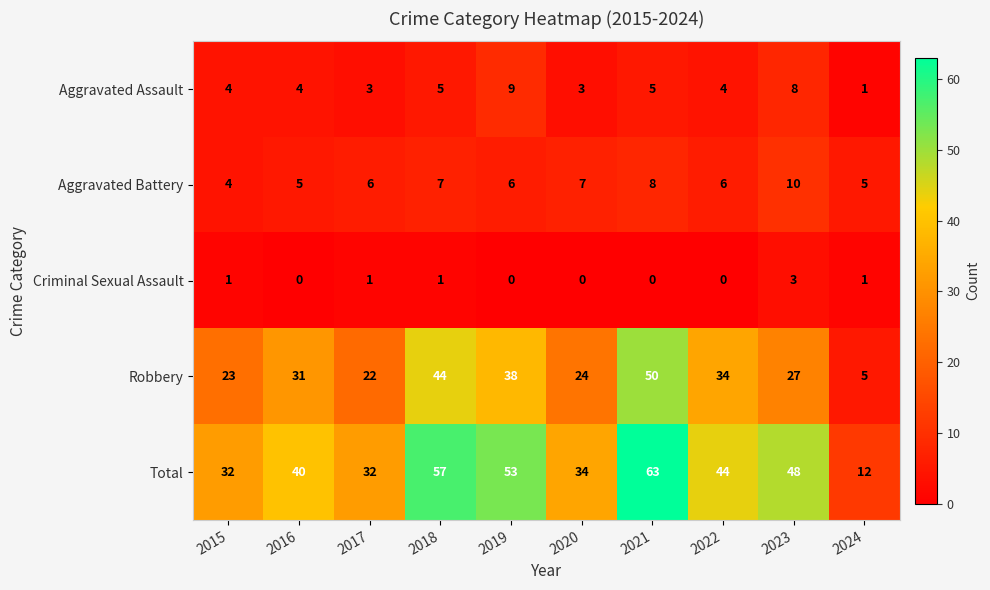

Which series has the widest spread of values?

Total